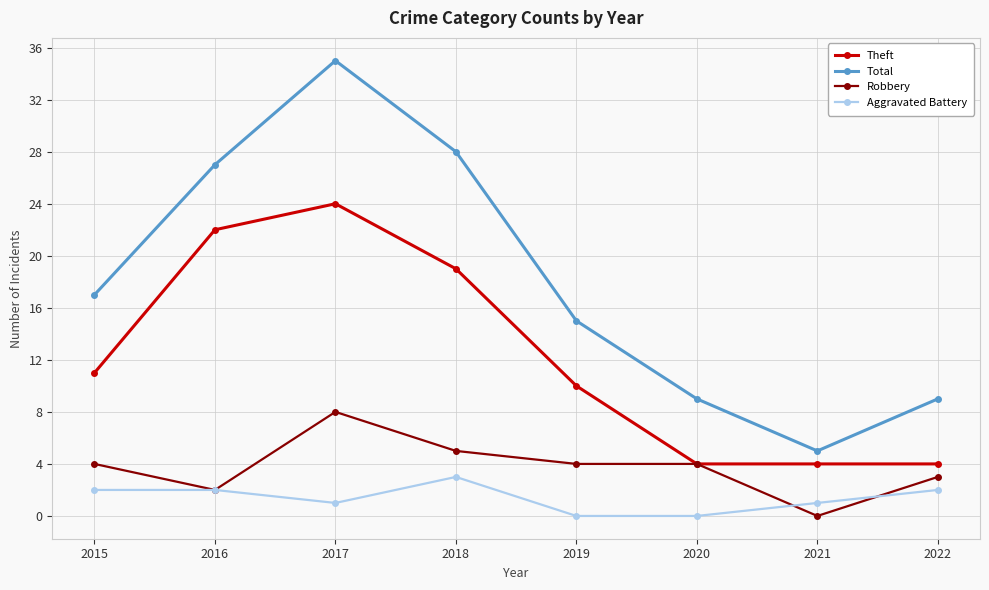

Is it true that Theft equals 4 at 2020?

True